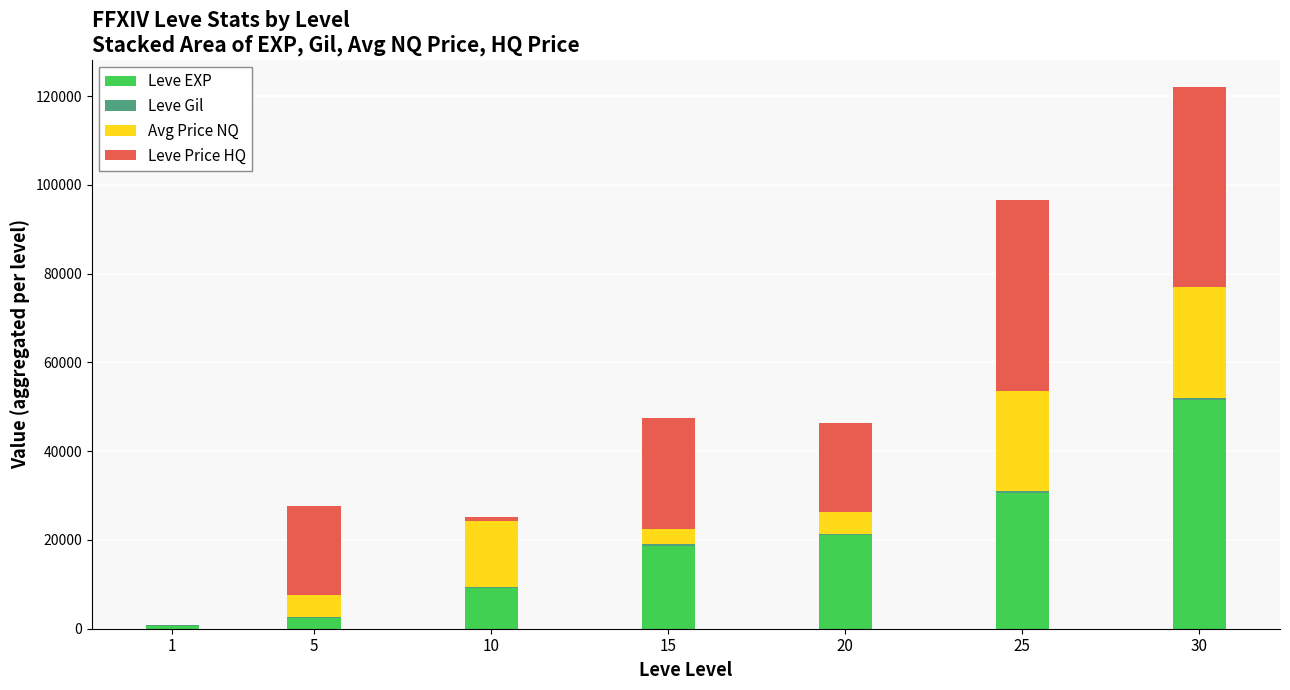

The value of Leve EXP at 25 is 30660. True or false?

True